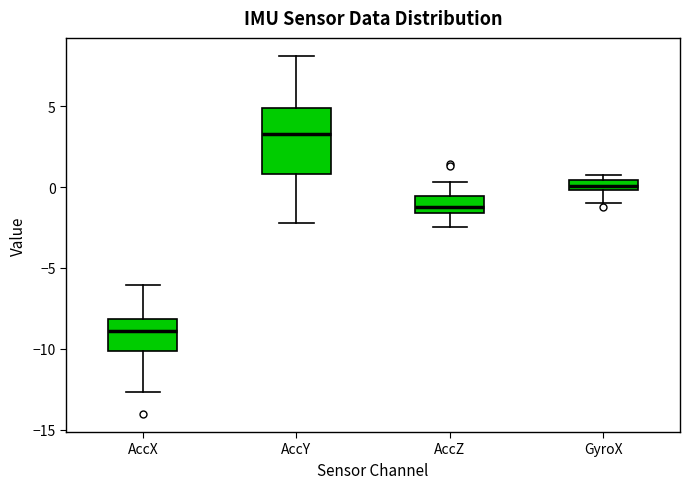

Comparing the boxes themselves (not the whiskers), which one is the tallest?

AccY